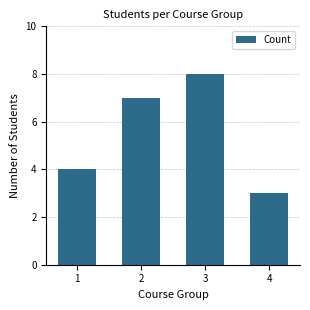

At which category does the chart reach its minimum across all series?

4